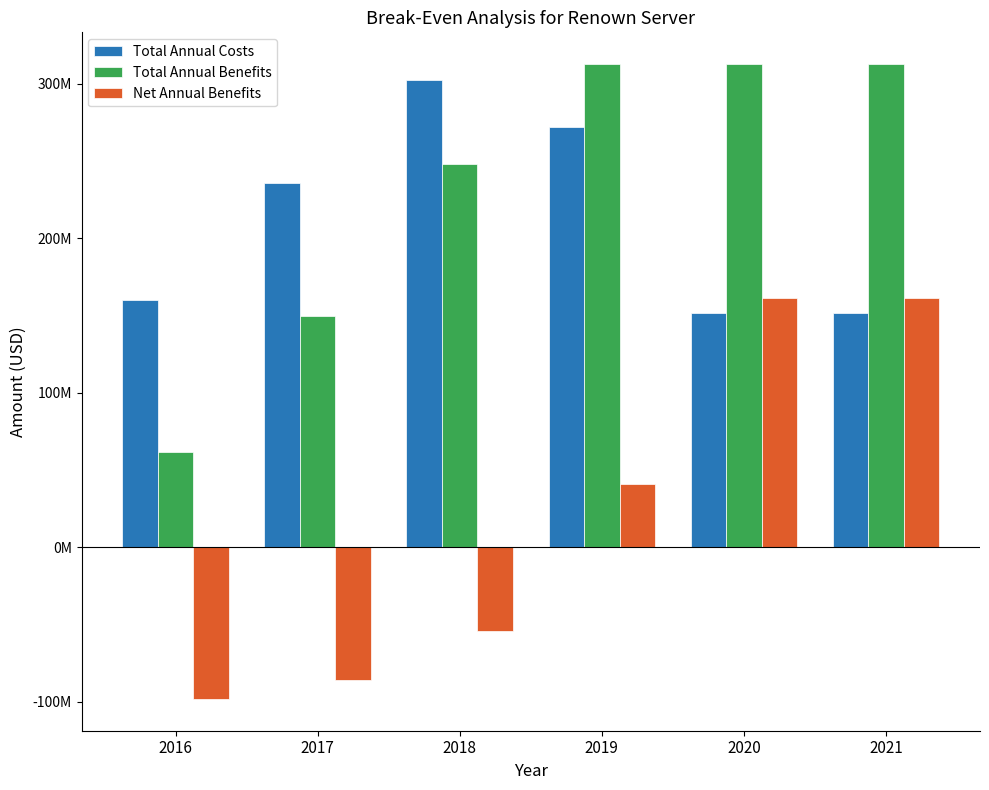

At which category does the chart reach its minimum across all series?

2016